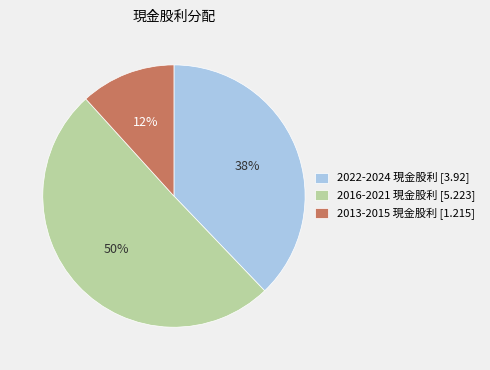

Which slice is the largest?

2016-2021 現金股利 [5.223]